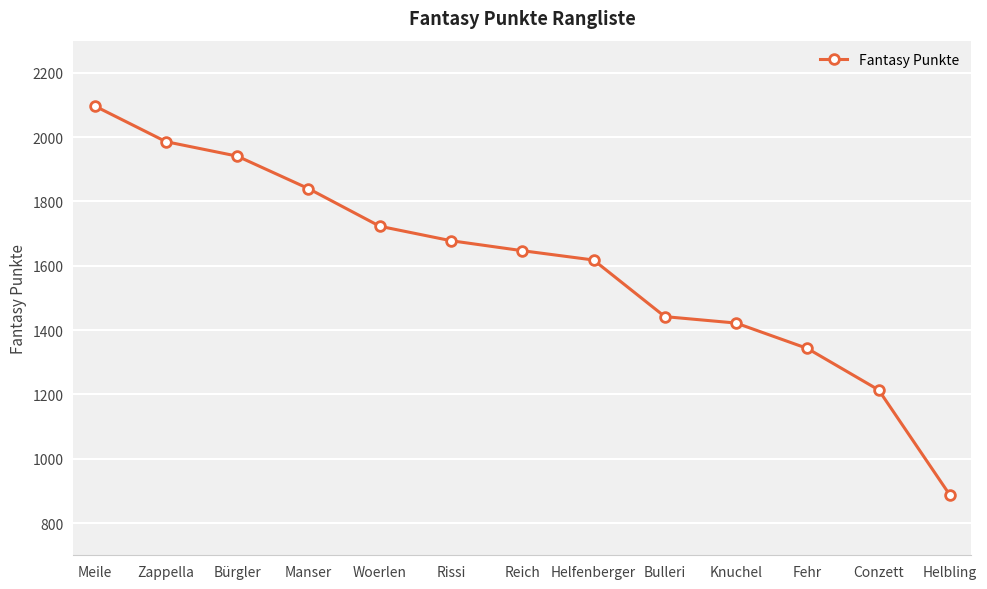

What value does the data have at Meile, to the nearest 10?

2100